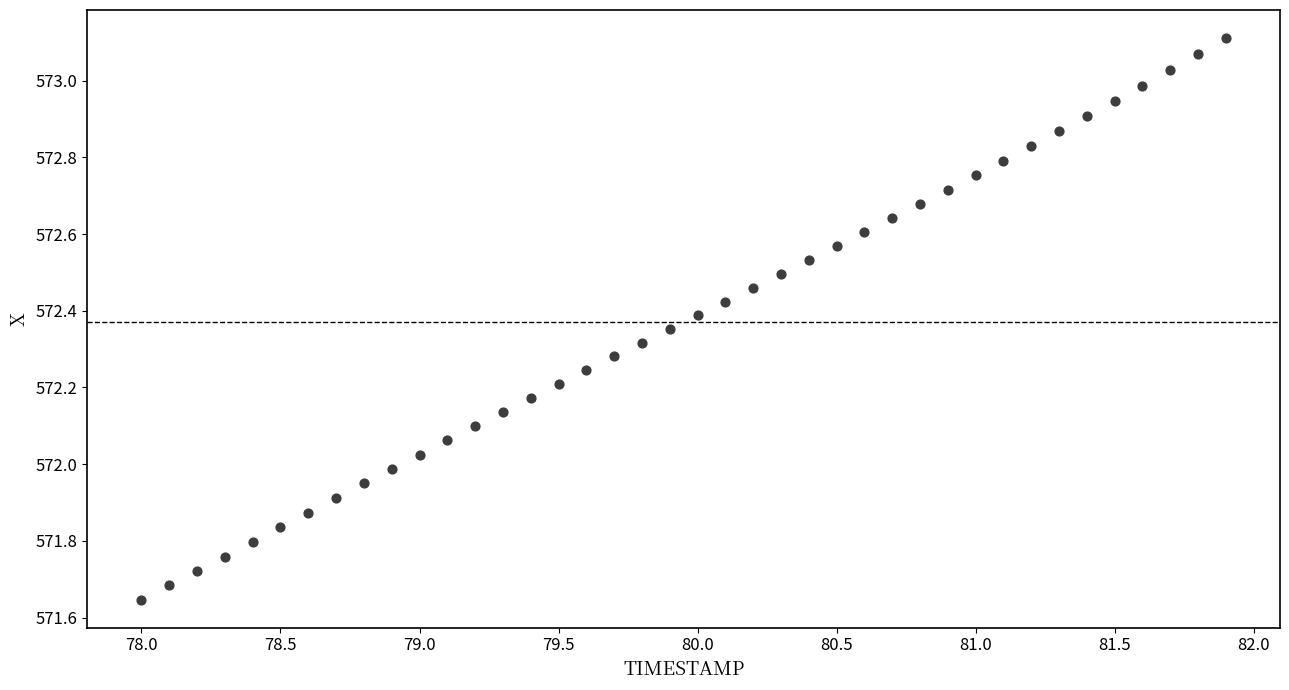

What is the range of X values (max minus min)?

3.9